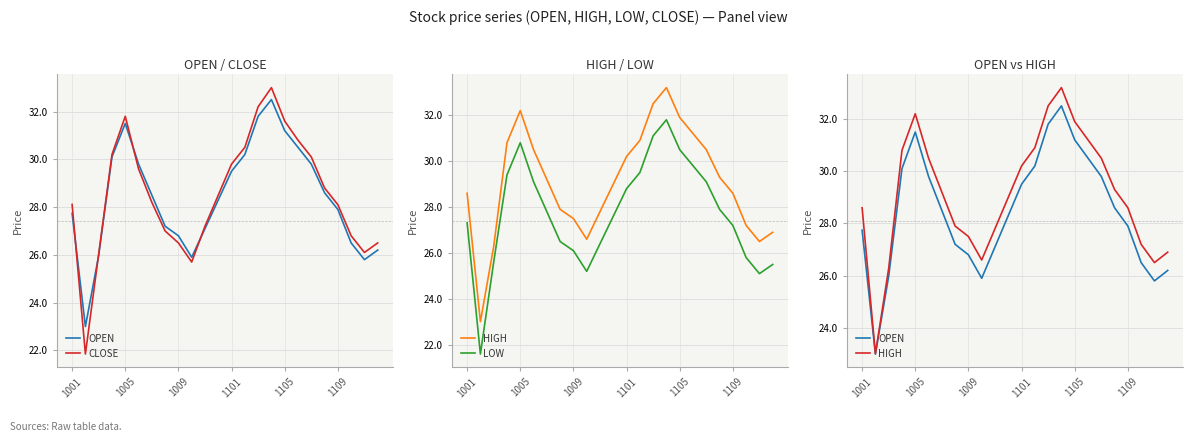

Does the chart have visible grid lines?

Yes